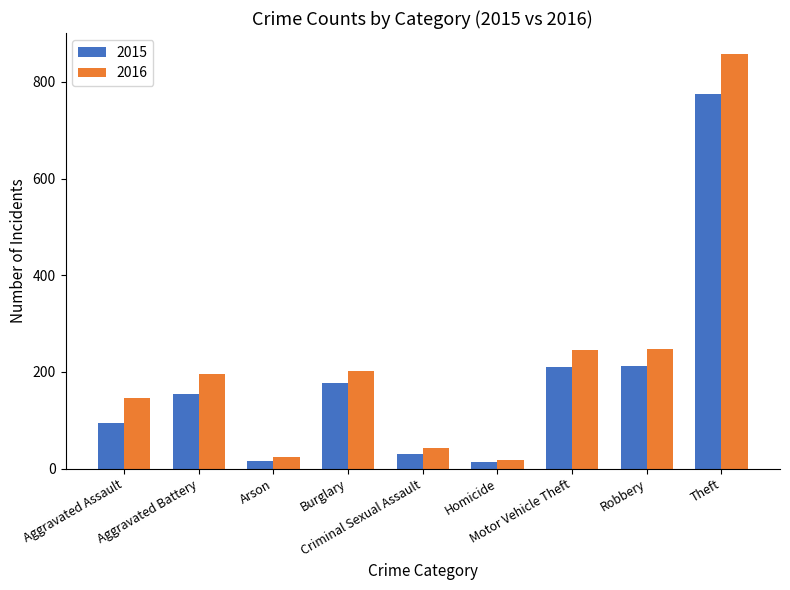

What is the maximum value for 2016?

858